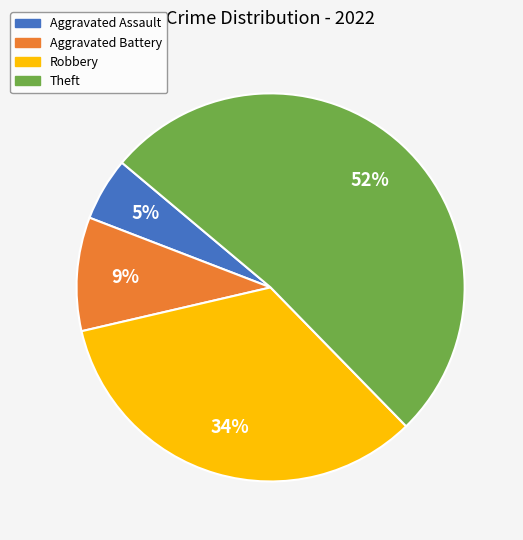

Which category has the smallest portion of the pie?

Aggravated Assault